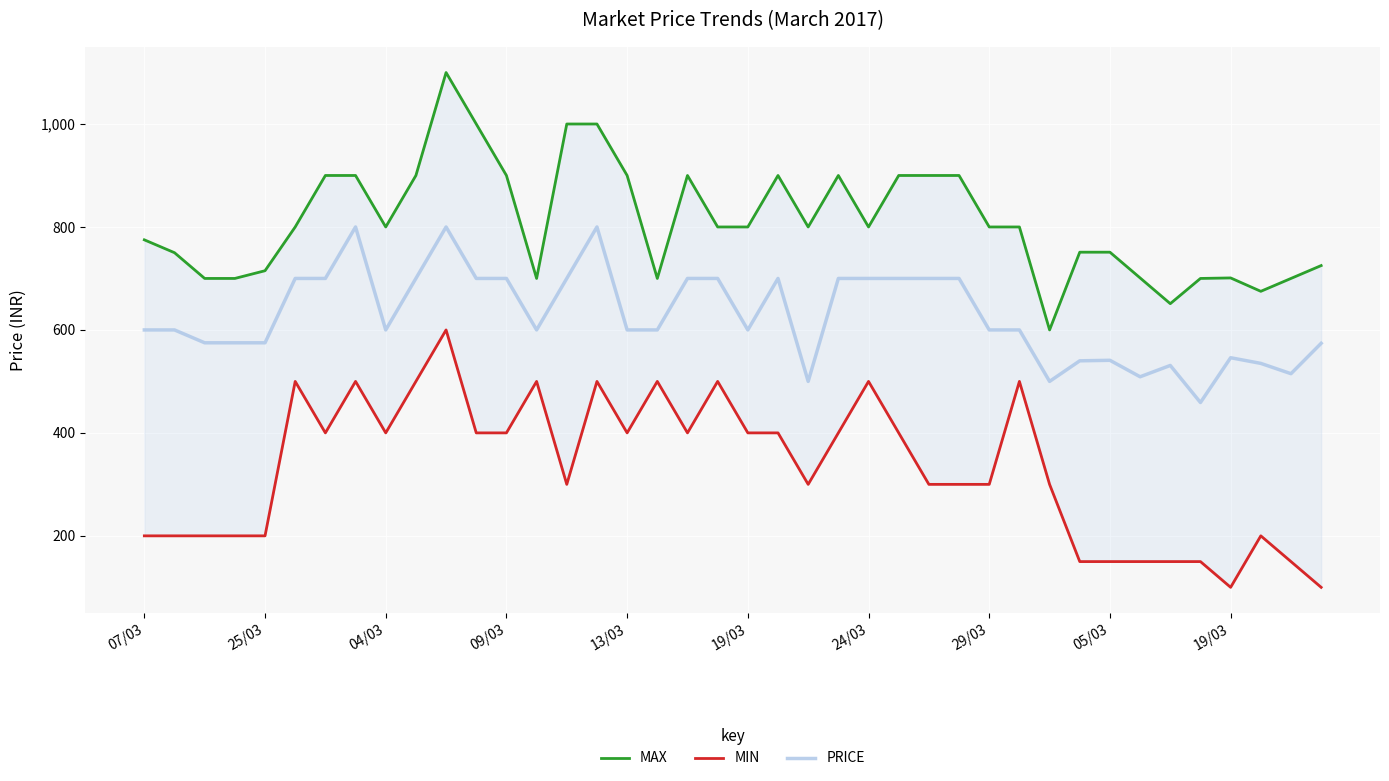

Where is MAX nearest to the value 850?

19/03